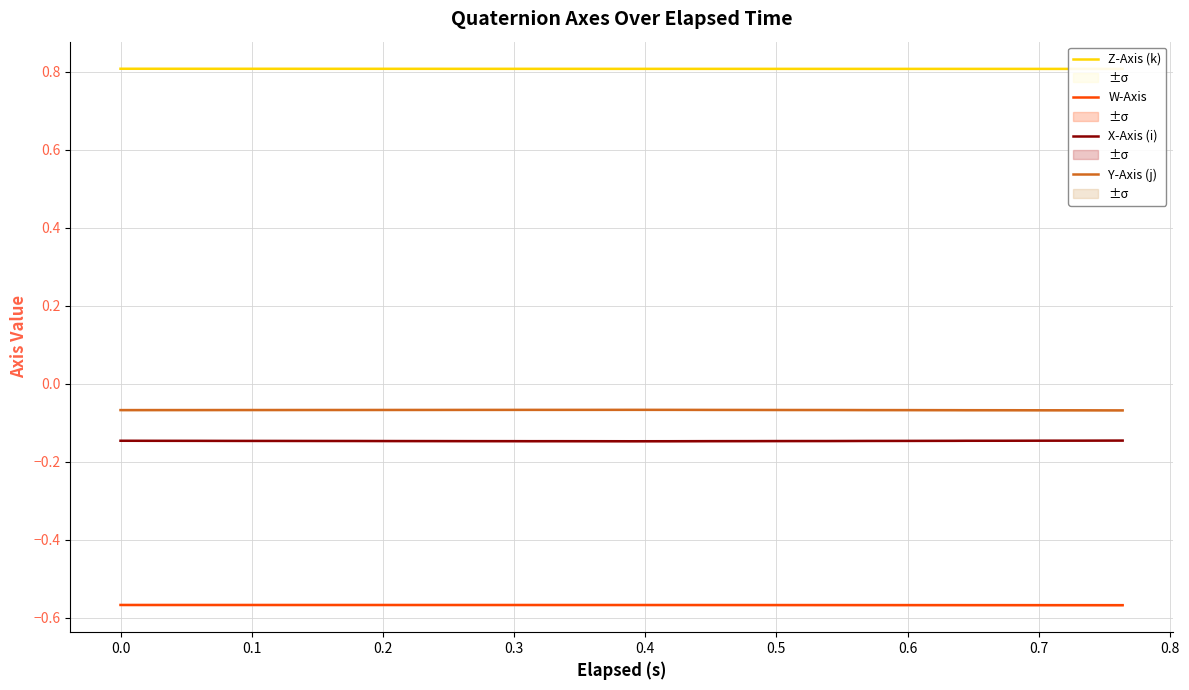

True or false: Y-Axis (j) and X-Axis (i) cross at least once.

False